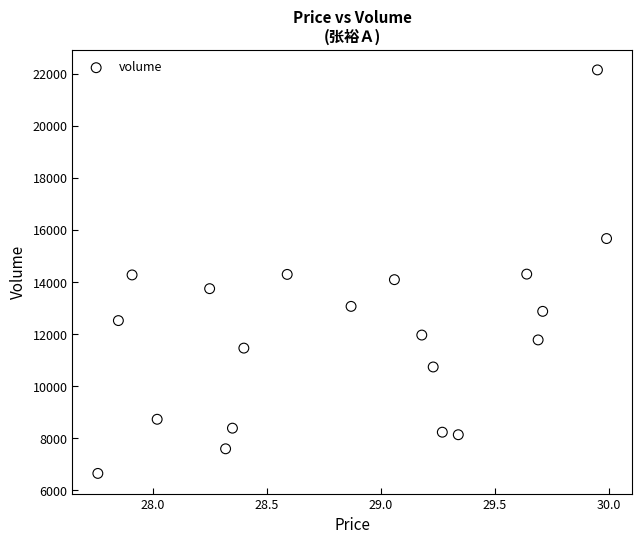

What is the range of Y values (max minus min)?

15509